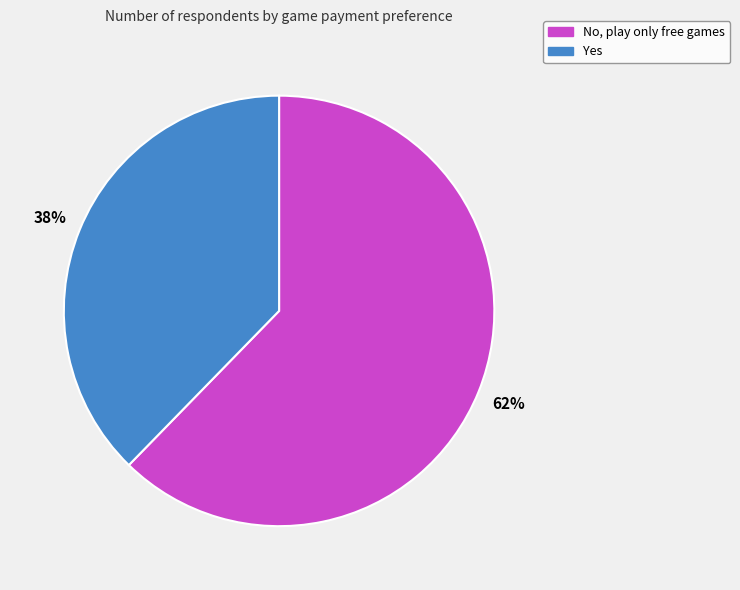

Which has a higher value, Yes or No, play only free games?

No, play only free games